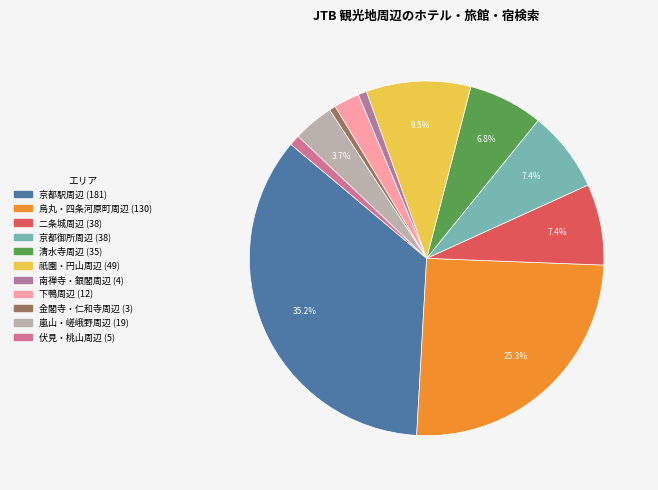

The 烏丸・四条河原町周辺 slice represents 25% of the pie. True or false?

True